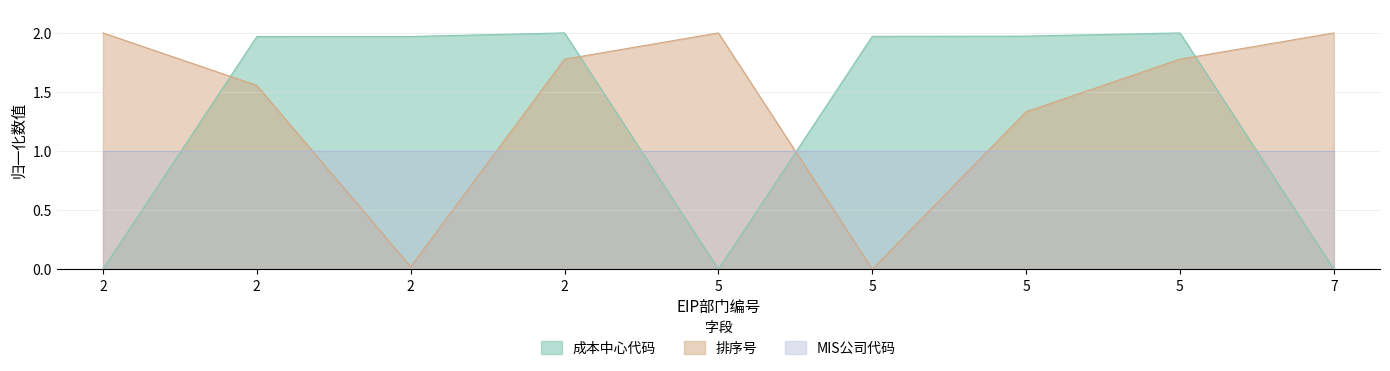

The 成本中心代码 series shows 0.0 at 5. True or false?

True